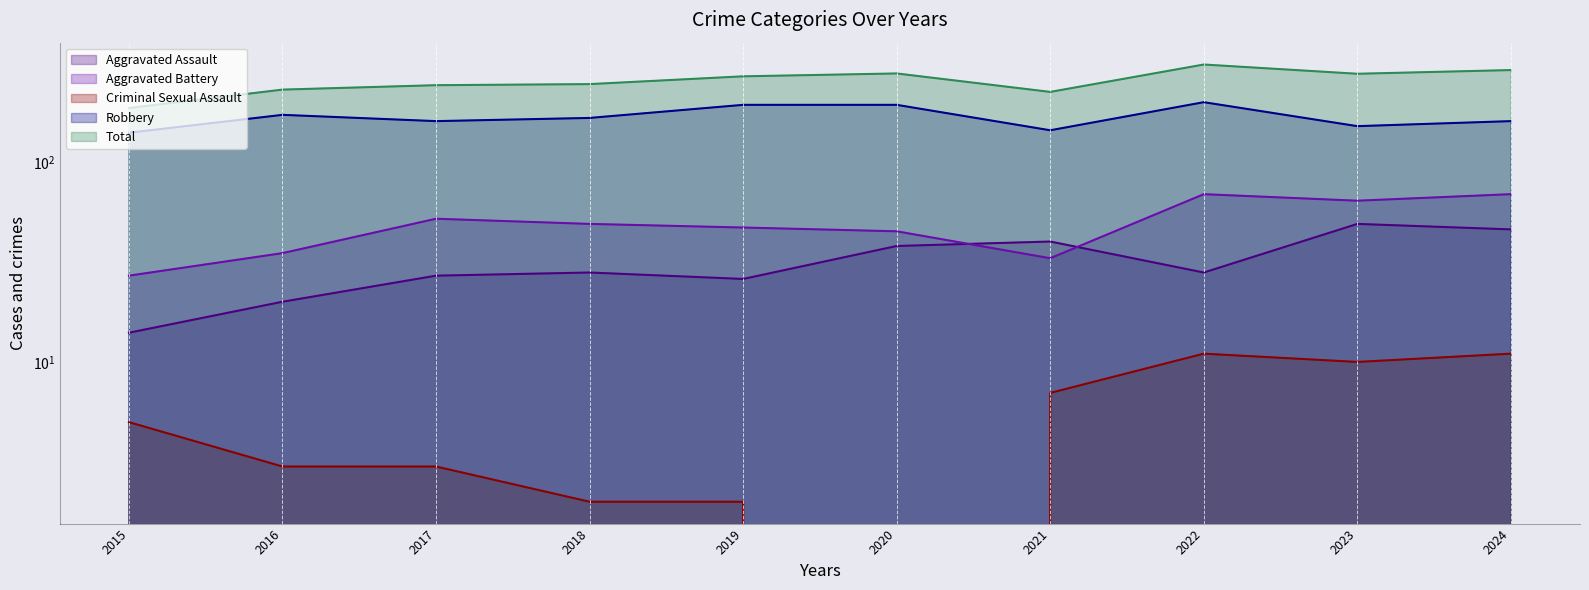

Reading left to right, transcribe all the data shown in this chart.

Aggravated Assault: 14	20	27	28	26	38	40	28	49	46
Aggravated Battery: 27	35	52	49	47	45	33	69	64	69
Criminal Sexual Assault: 5	3	3	2	2	0	7	11	10	11
Robbery: 140	172	160	166	193	193	144	199	151	160
Total: 186	230	242	245	268	277	224	307	276	288